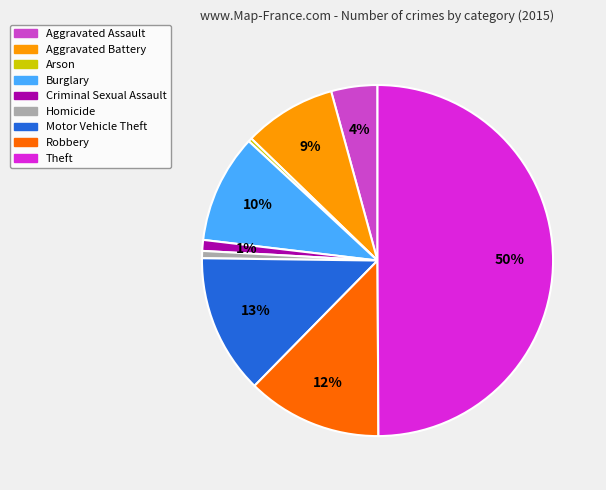

Which has a higher value, Arson or Theft?

Theft